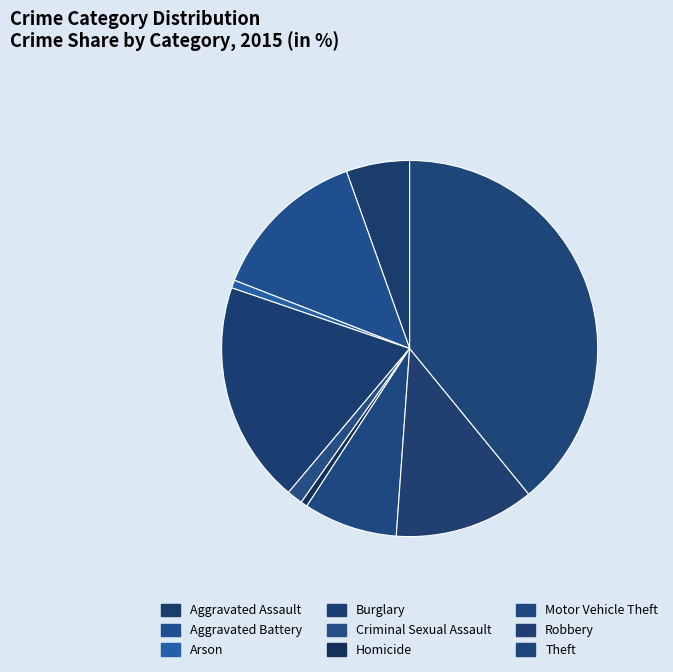

How many segments does this pie chart have?

9